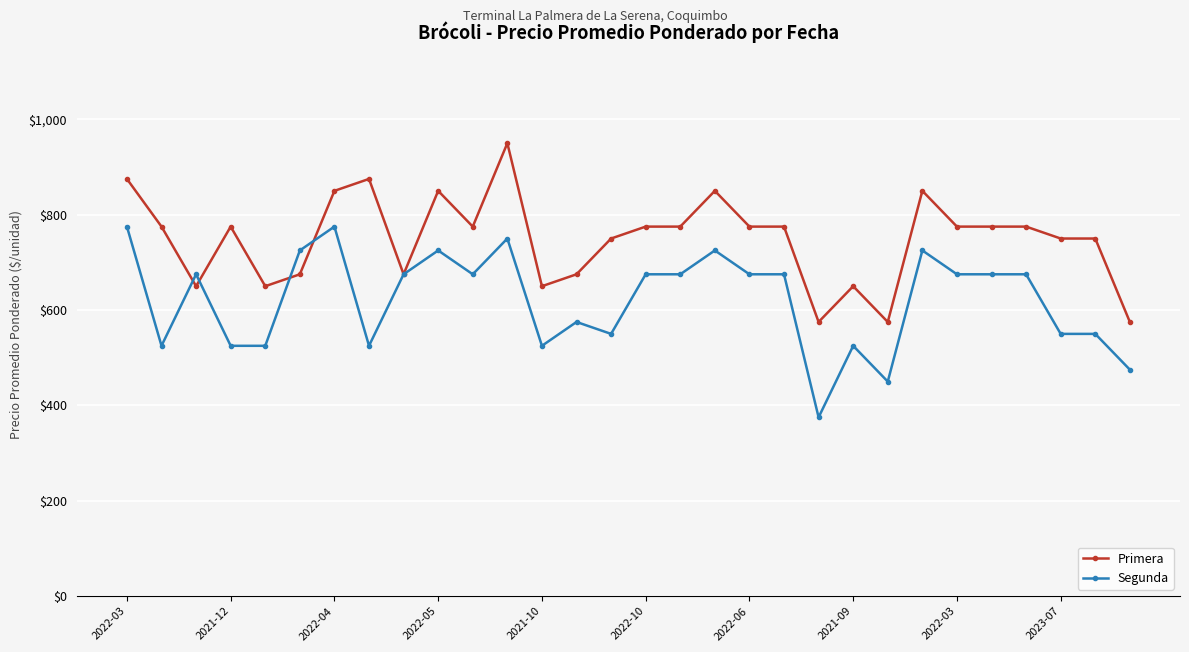

How many distinct data groups are displayed?

2